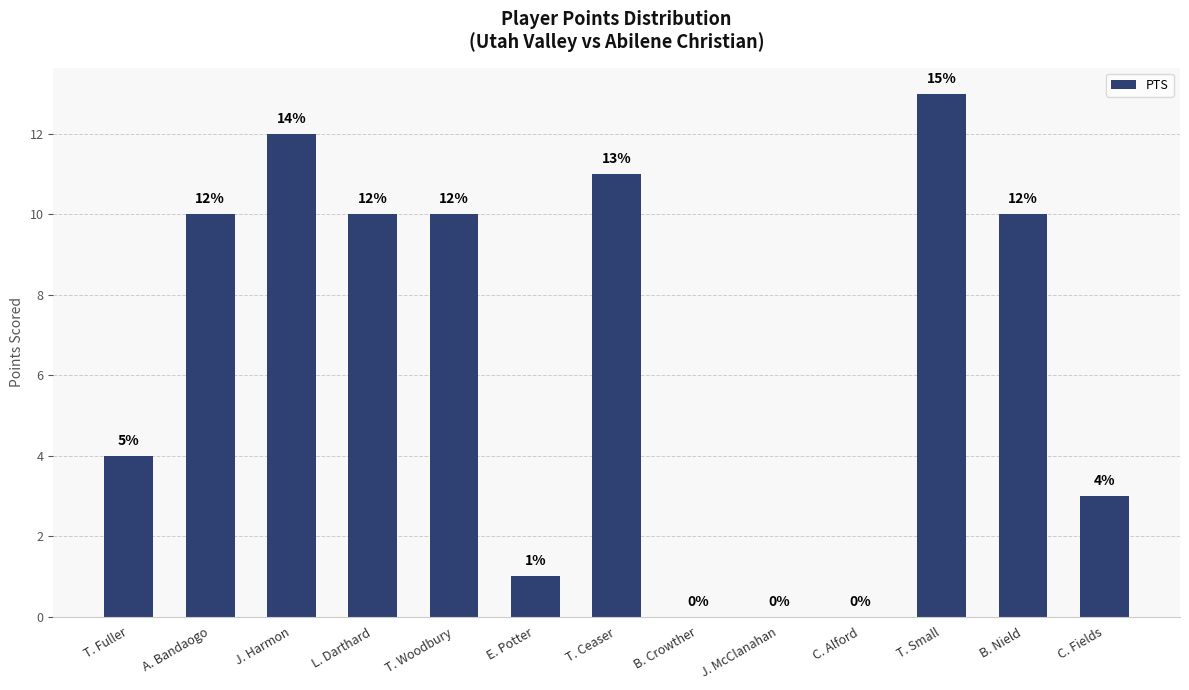

How many data points does each series have?

13